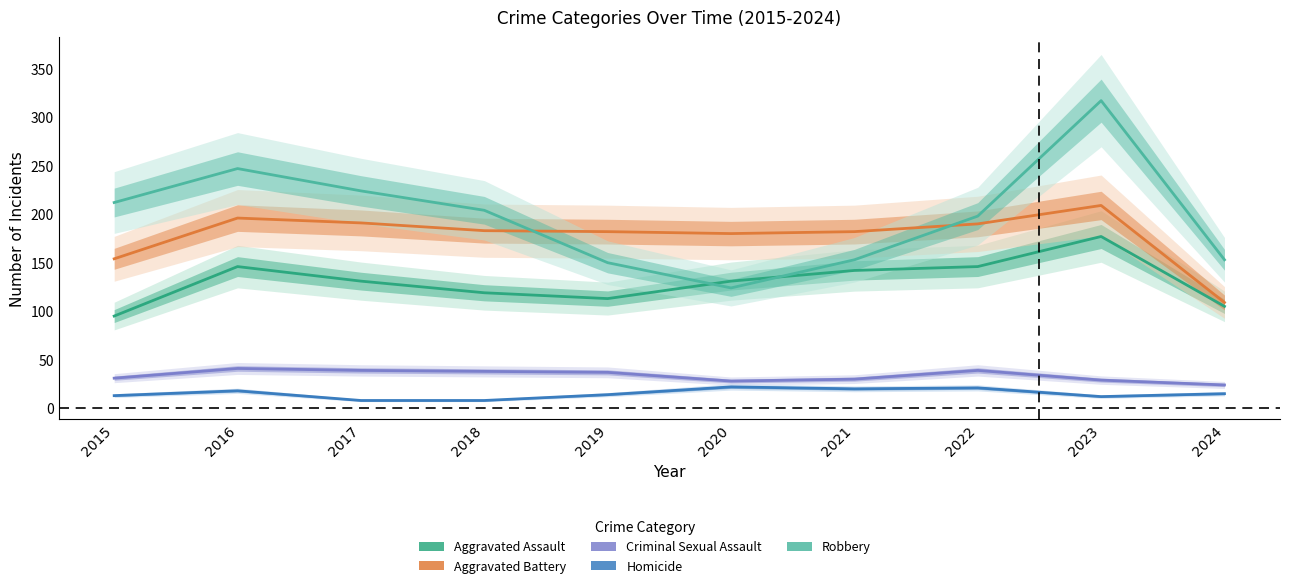

What is the value of the Criminal Sexual Assault point at the 10th from the left?

24